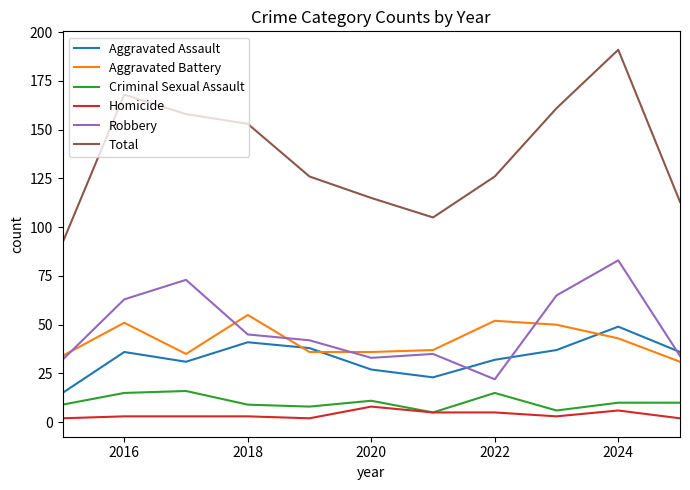

What is the minimum value for Criminal Sexual Assault?

5